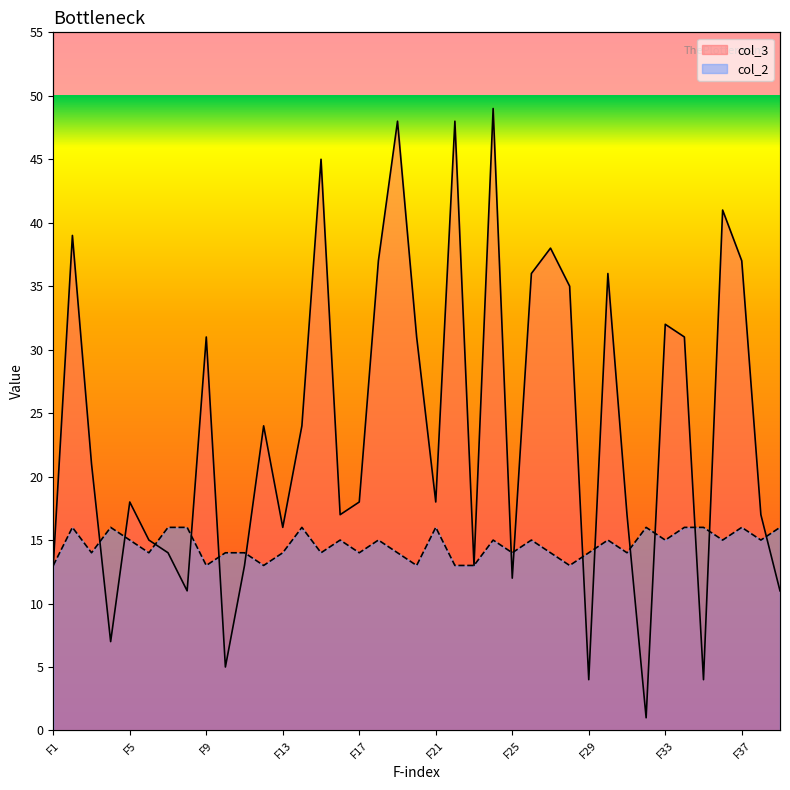

Where do col_2 and col_3 first cross each other?

F3 and F4